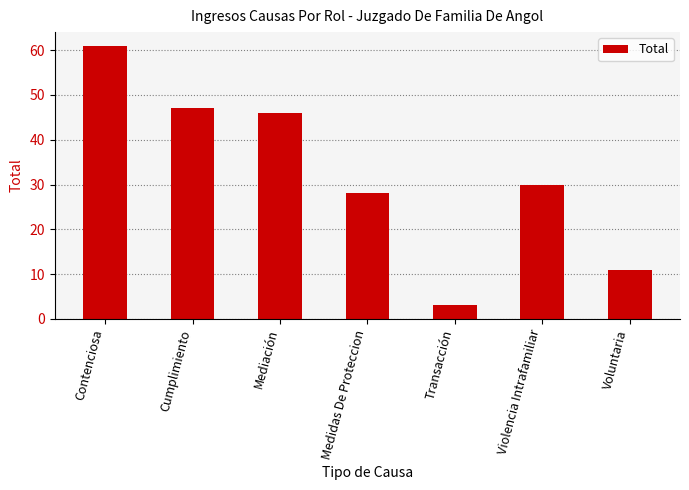

What is the minimum value shown in the chart?

3